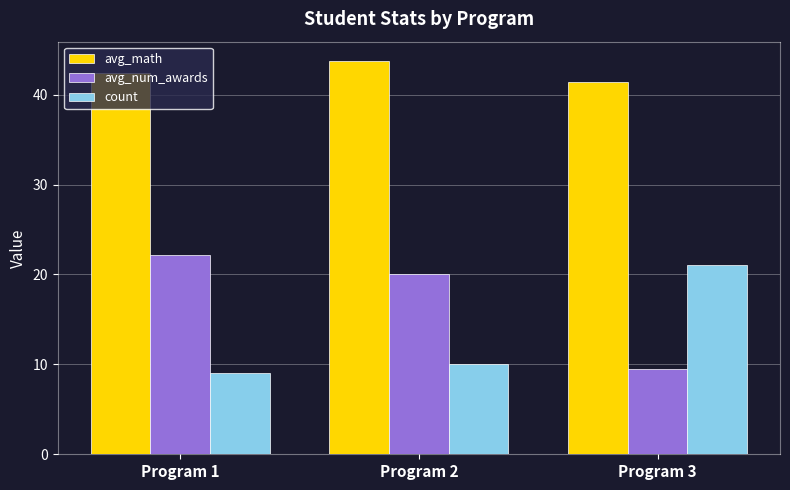

How many data points in count are less than 10?

1